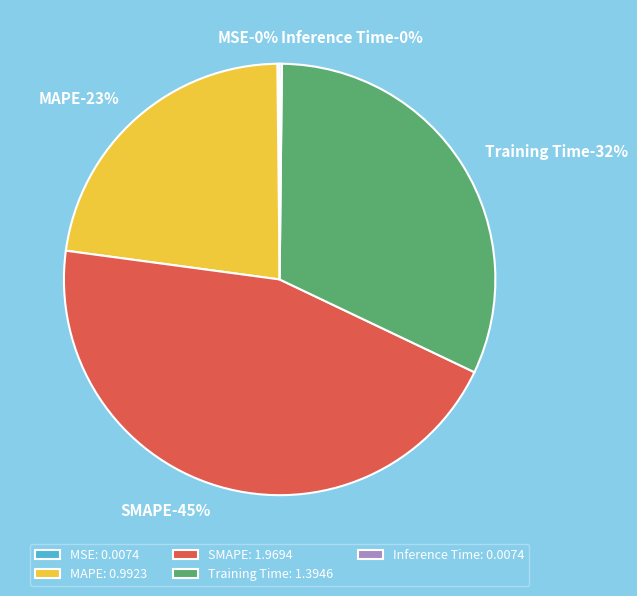

Does SMAPE represent more than half of the total?

No